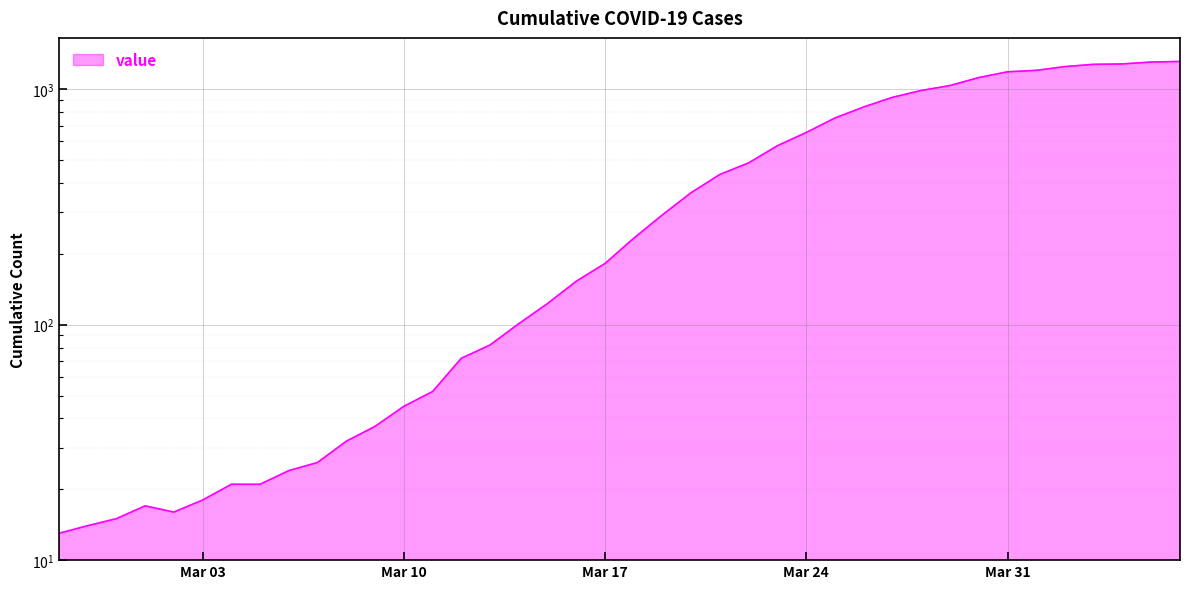

At which category does the chart reach its peak across all series?

2020-04-06